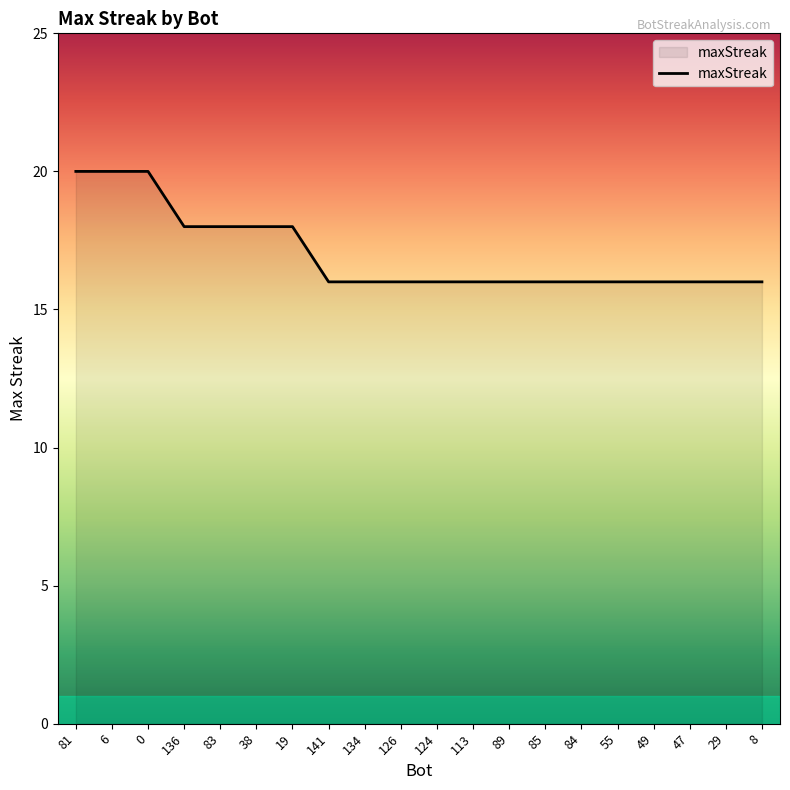

What is the difference between the maximum and minimum values?

4